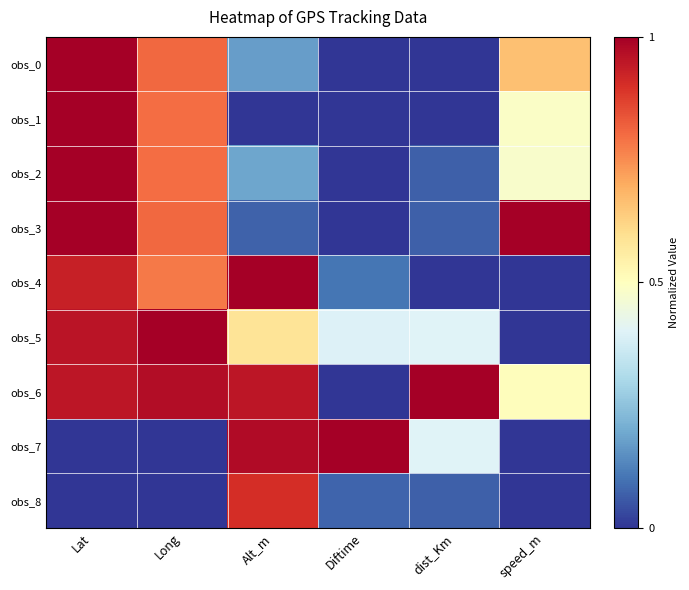

Which series has the largest total across all categories?

obs_6